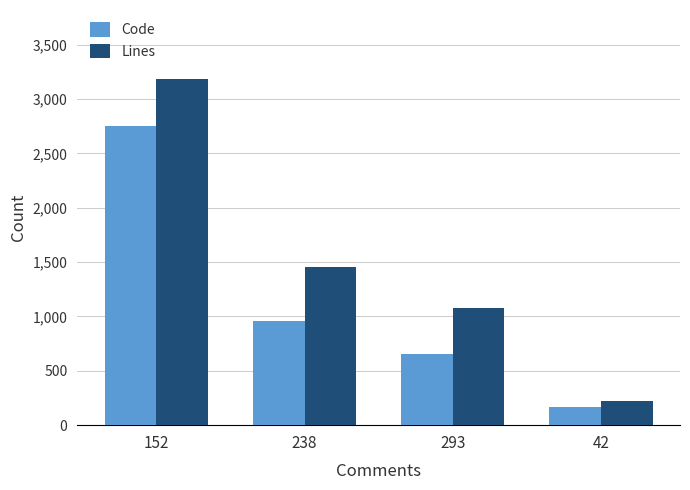

What is the total value across all series at 293?

1731